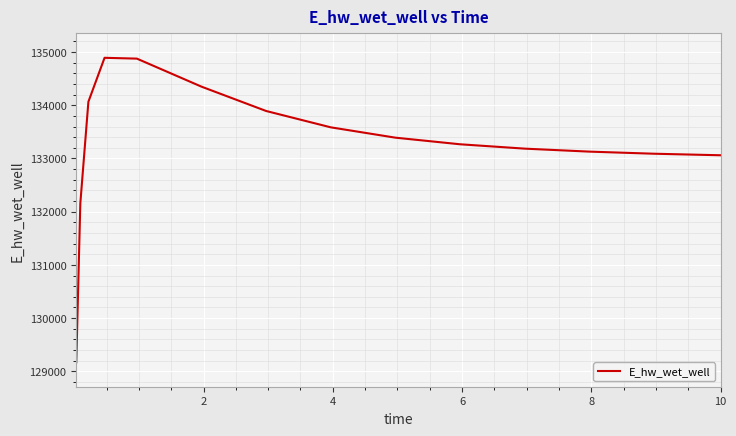

What is the maximum value shown in the chart?

134891.6